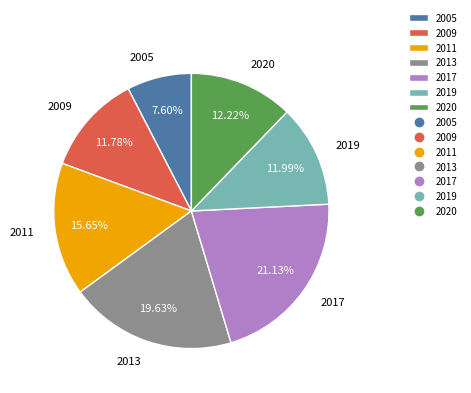

To the nearest percent, what is the difference between the largest and smallest slice percentages?

14%